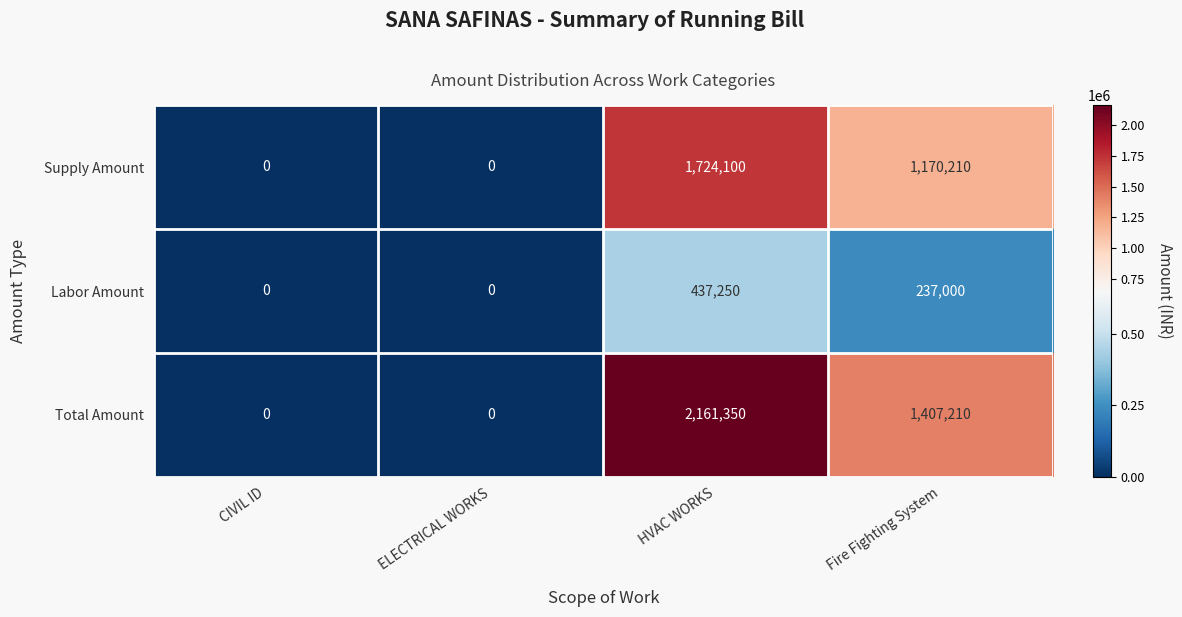

Reading right to left, what are all the values shown in this chart?

Supply Amount: Fire Fighting System=1170210	HVAC WORKS=1724100	ELECTRICAL WORKS=0	CIVIL ID=0
Labor Amount: Fire Fighting System=237000	HVAC WORKS=437250	ELECTRICAL WORKS=0	CIVIL ID=0
Total Amount: Fire Fighting System=1407210	HVAC WORKS=2161350	ELECTRICAL WORKS=0	CIVIL ID=0